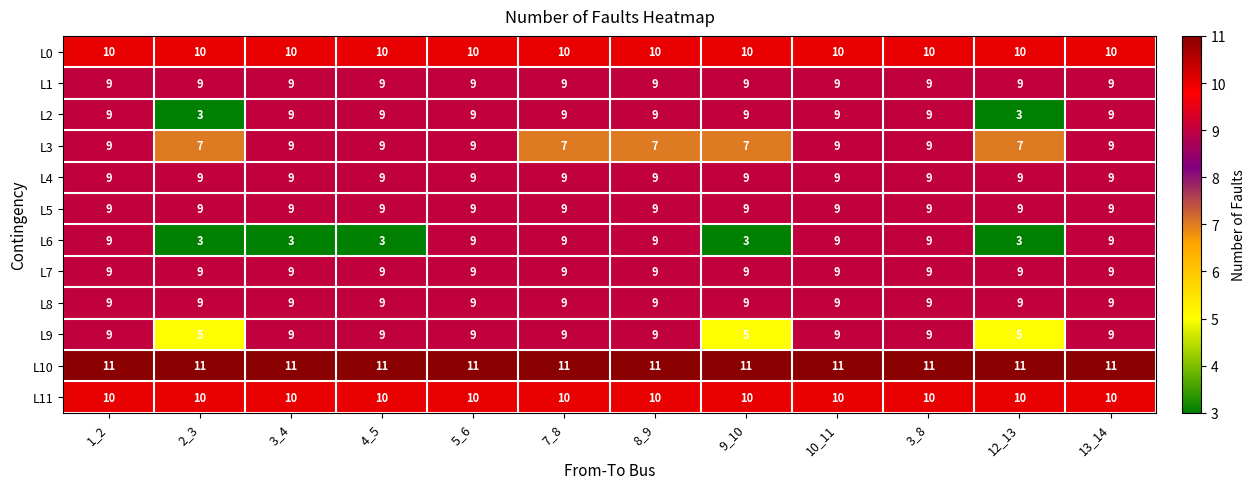

What is the sum of all L11 values?

120